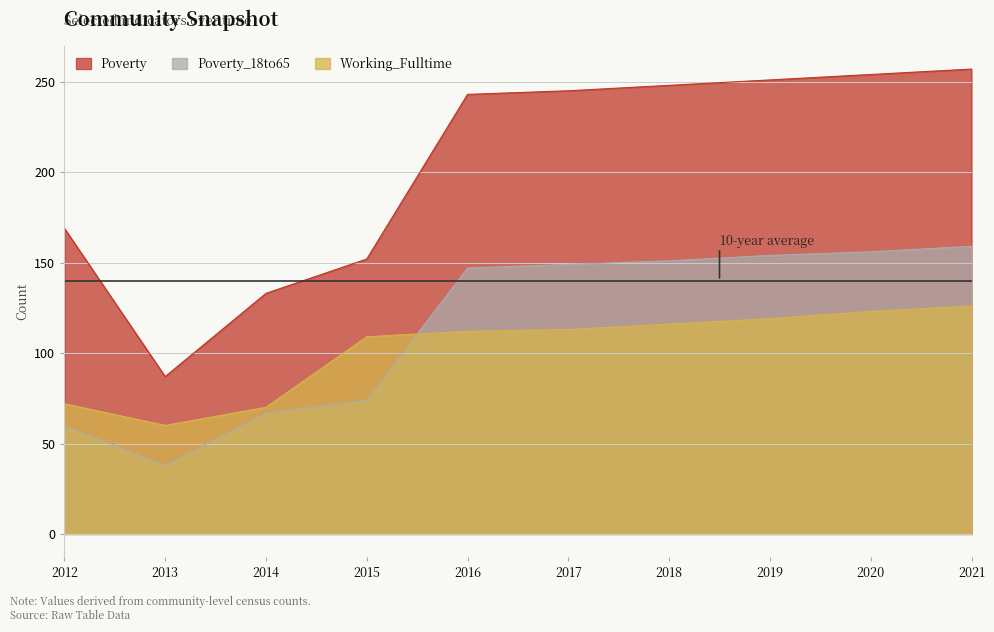

Reading left to right, list all the values displayed in this chart.

Poverty: 169	87	133	152	243	245	248	251	254	257
Poverty_18to65: 60	38	67	74	147	149	151	154	156	159
Working_Fulltime: 72	60	70	109	112	113	116	119	123	126